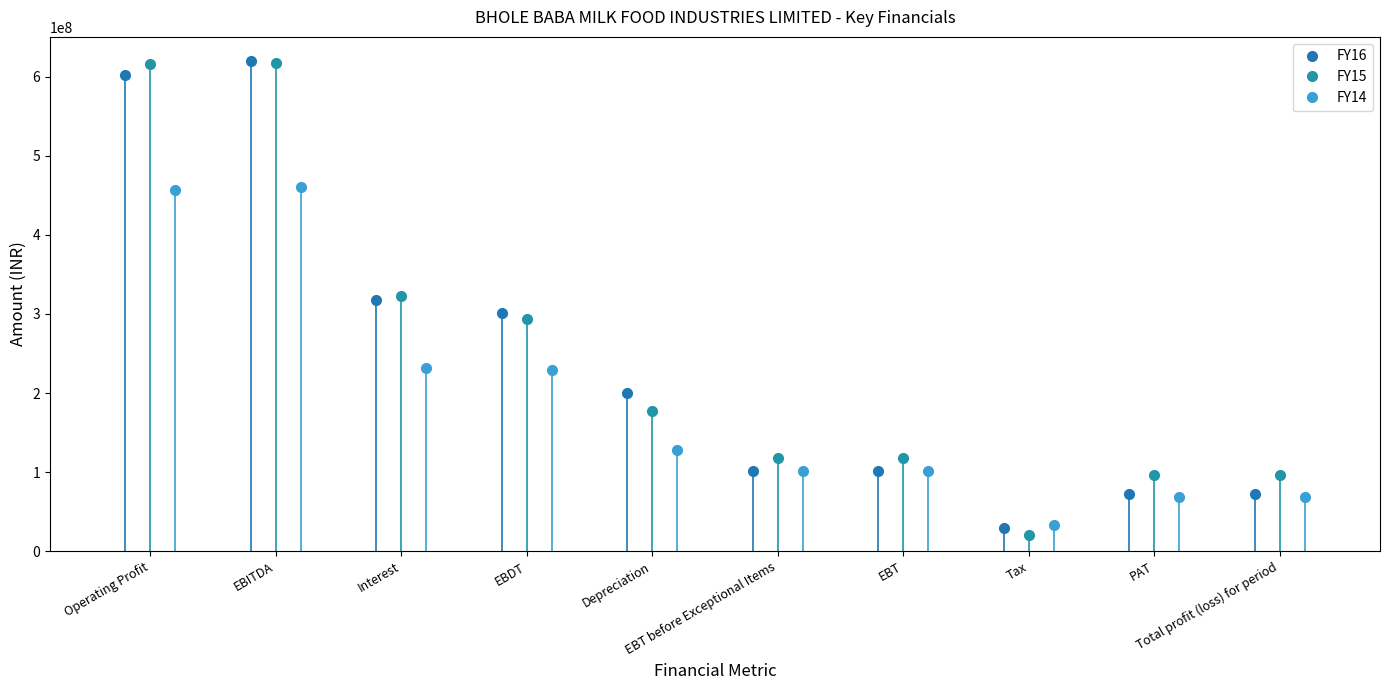

What is the lowest value of the FY16 series?

29308200.0